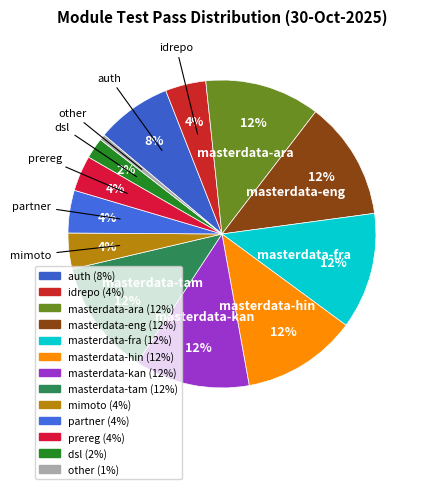

To the nearest percent, what portion does idrepo represent?

4%